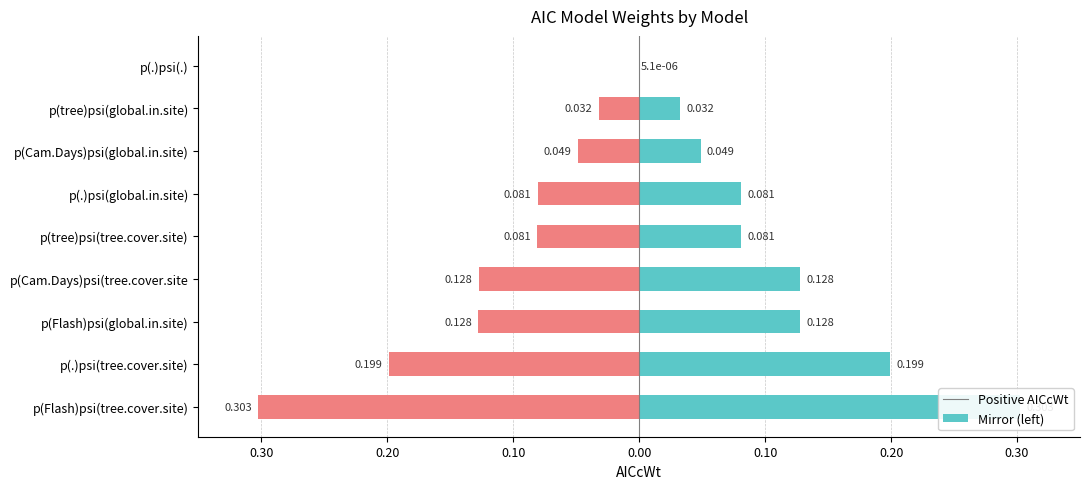

What is the lowest value of the AICcWt (left) series?

-0.3